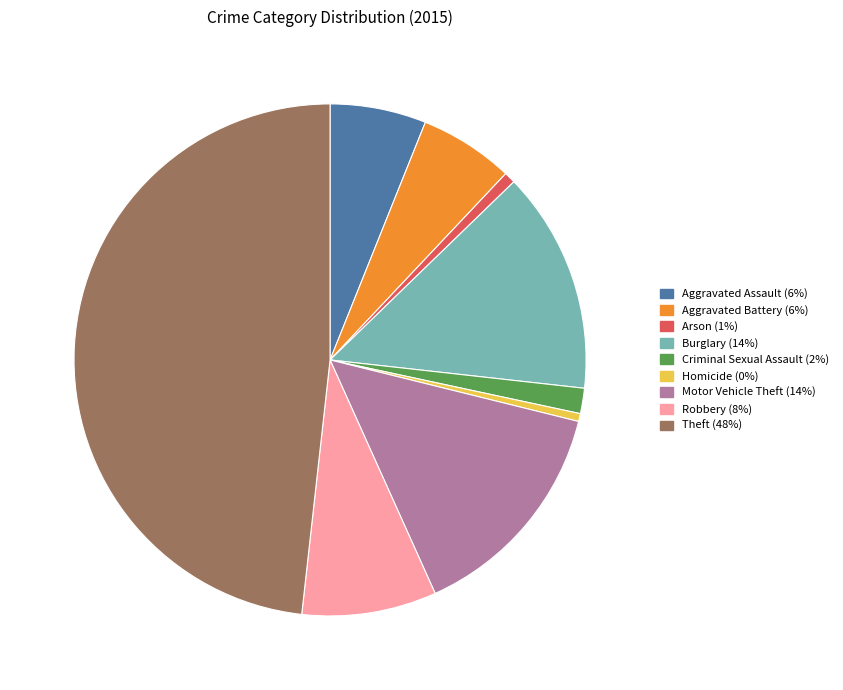

What is the ratio of the value at Robbery to the value at Homicide?

17.1